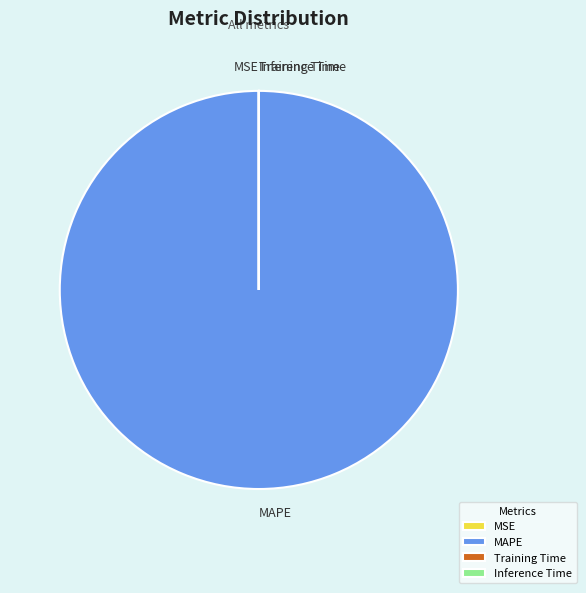

The MAPE slice represents 85% of the pie. True or false?

False